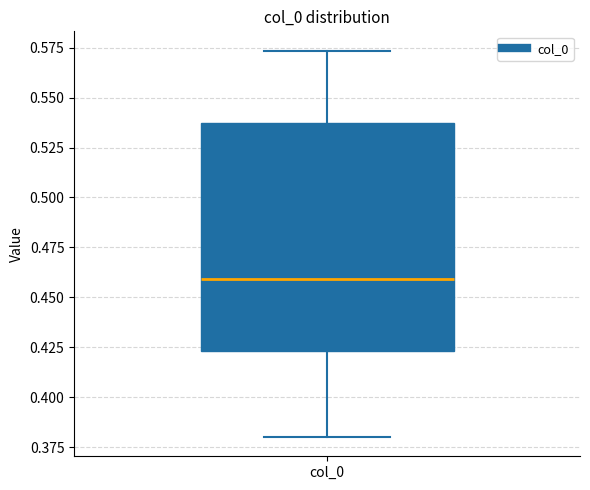

Transcribe this box plot: give where the median line is, the range the box spans, and where the two whiskers end, as read against the y-axis. The values are not printed on the chart, so give them approximately, as read against the axis.

median 0.460, box 0.425 to 0.535, whiskers 0.380 to 0.575